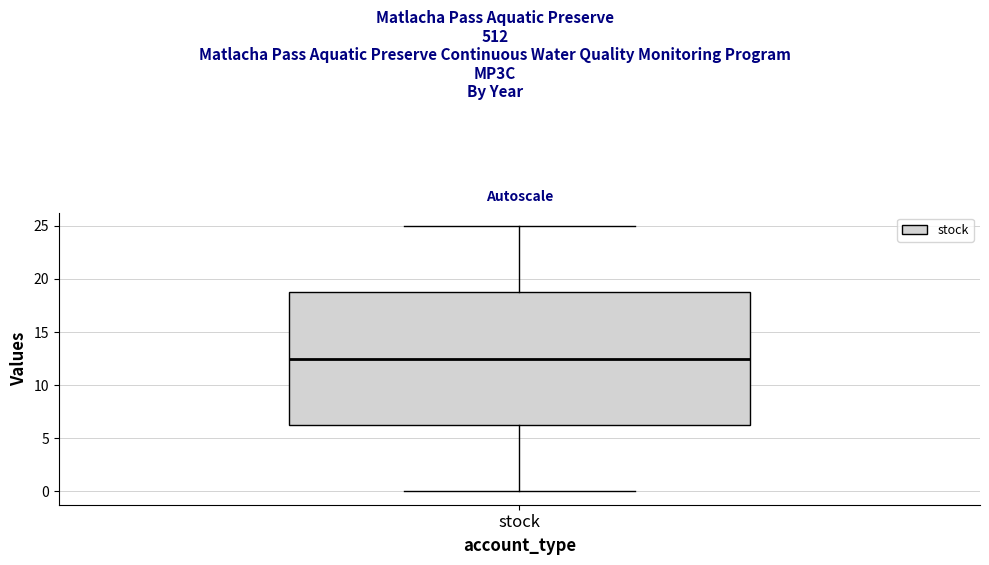

Where does the upper whisker of the box for stock end on the y-axis? The values are not printed on the chart, so give them approximately, as read against the axis.

25.0